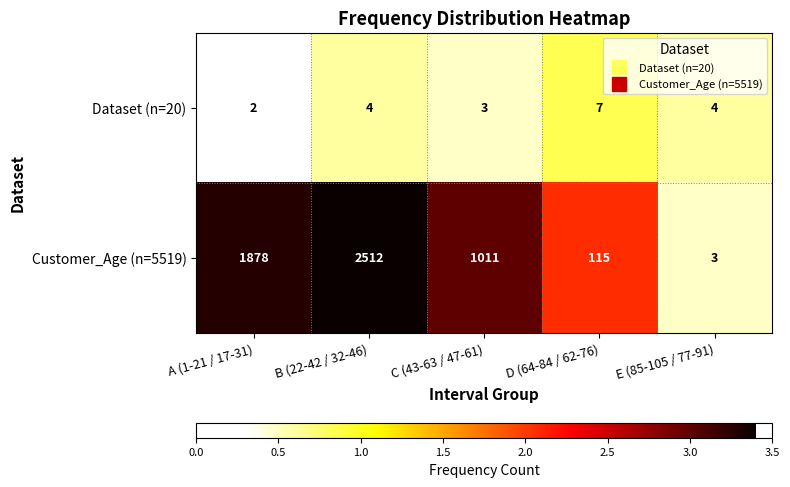

True or false: Dataset (n=20) has a value of 1 at B (22-42 / 32-46).

False